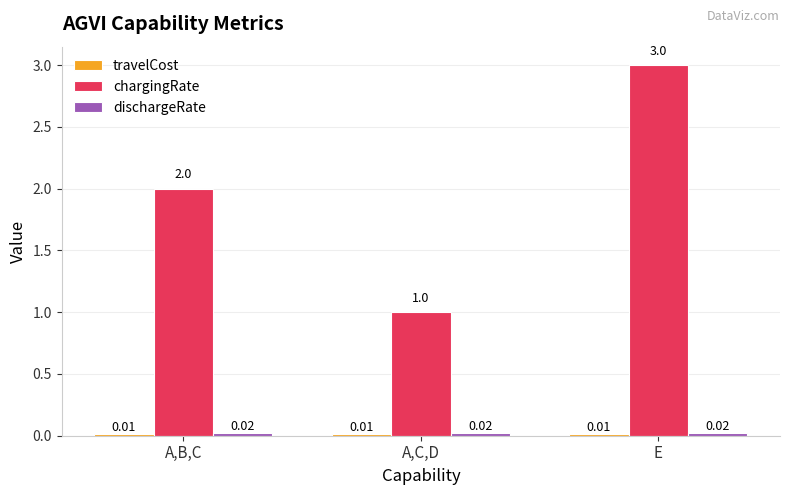

At which category is the sum across all series the highest?

E